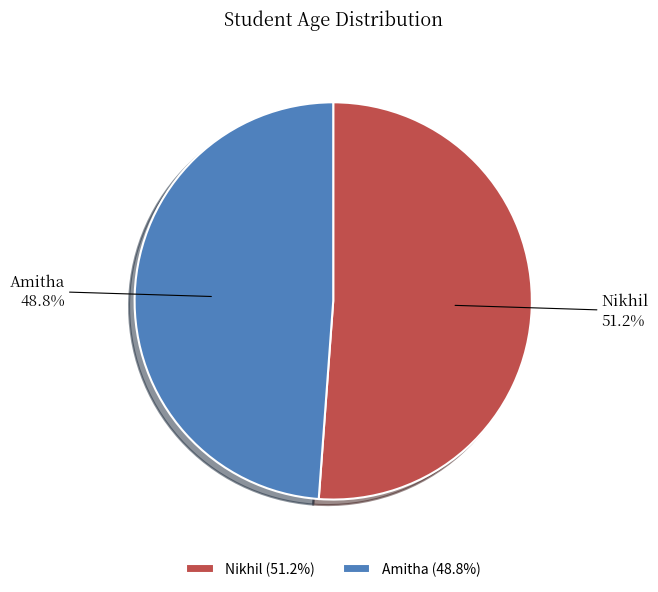

What is the total percentage of Amitha and Nikhil?

100.0%